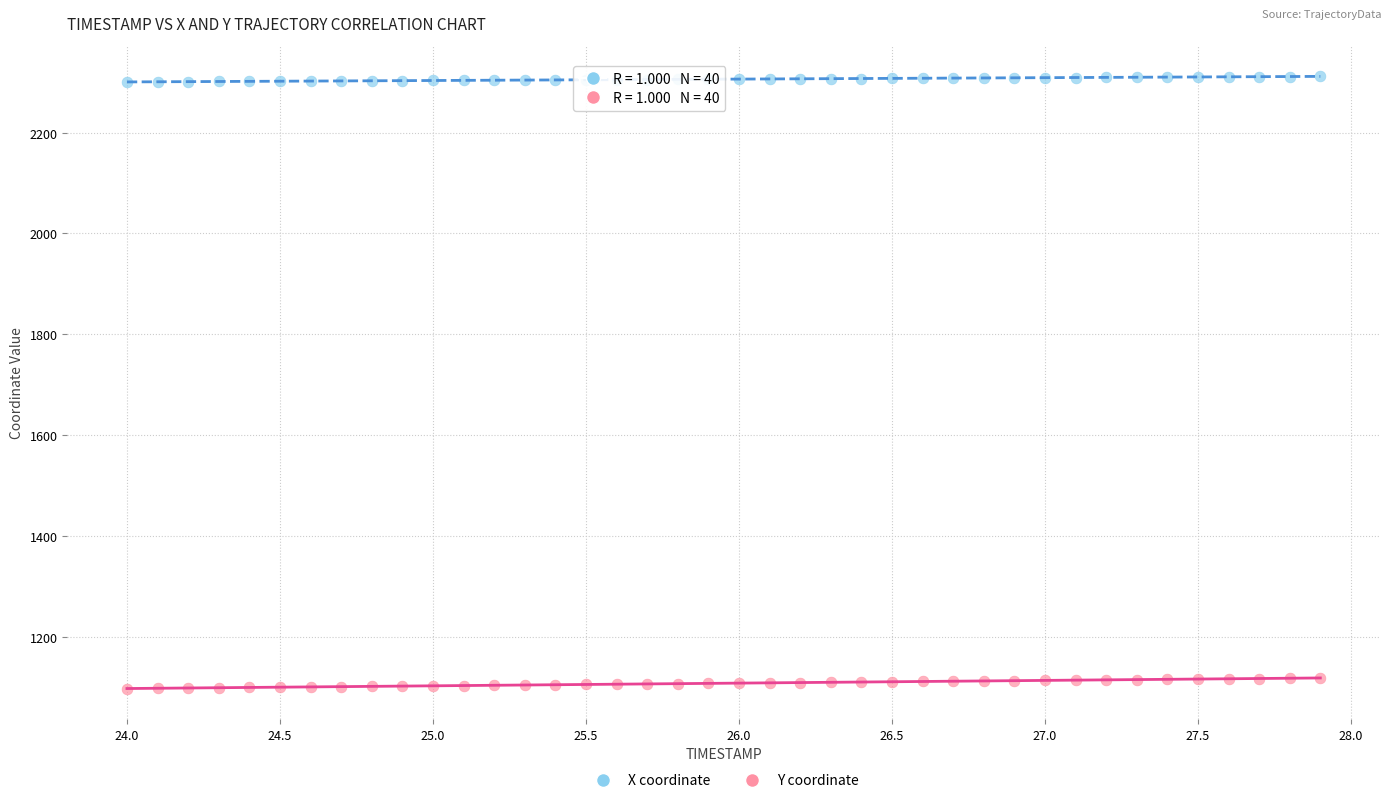

Which series reaches the minimum Y coordinate?

Y coordinate